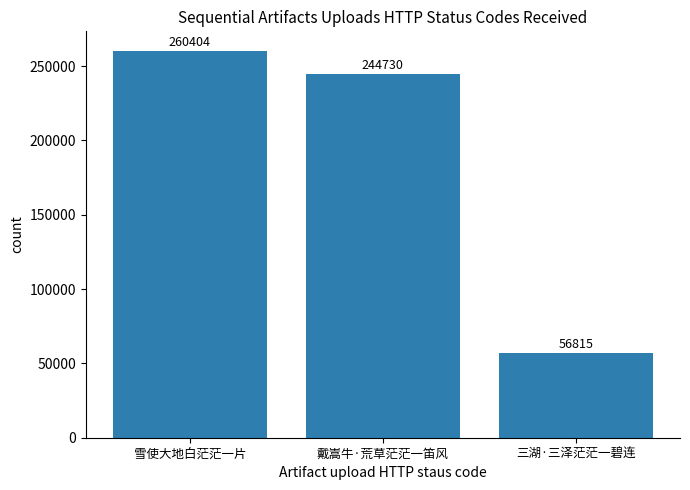

What is the difference between the maximum and minimum values?

203589